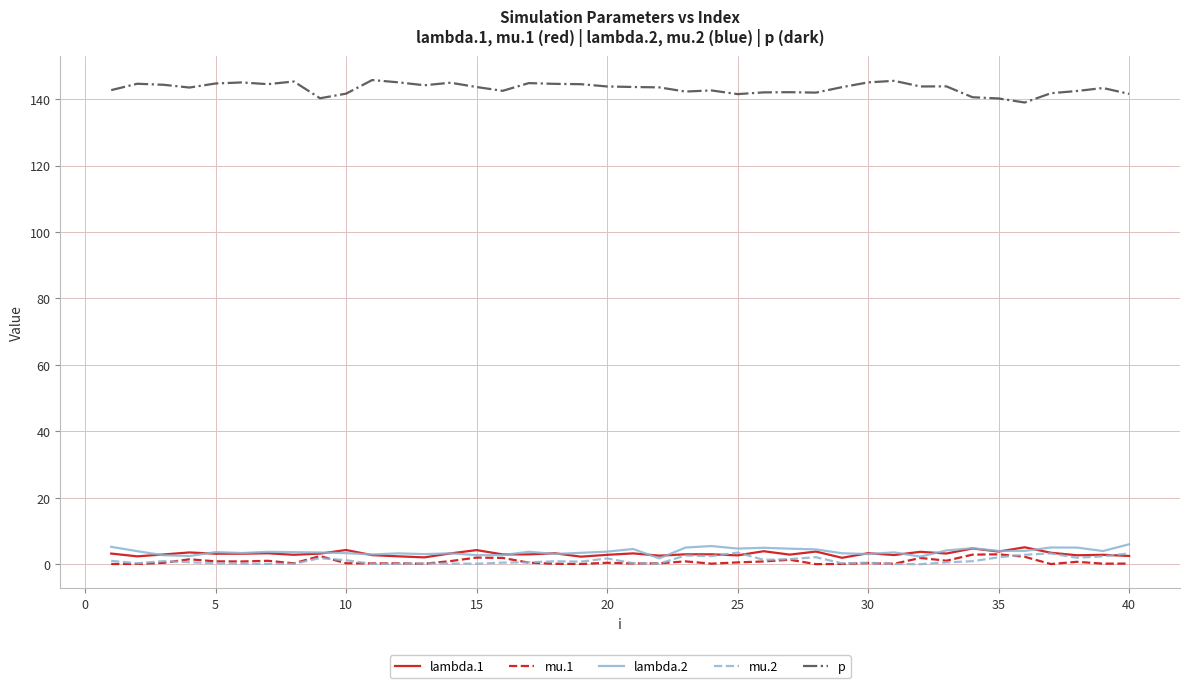

Which series has the largest total across all categories?

p